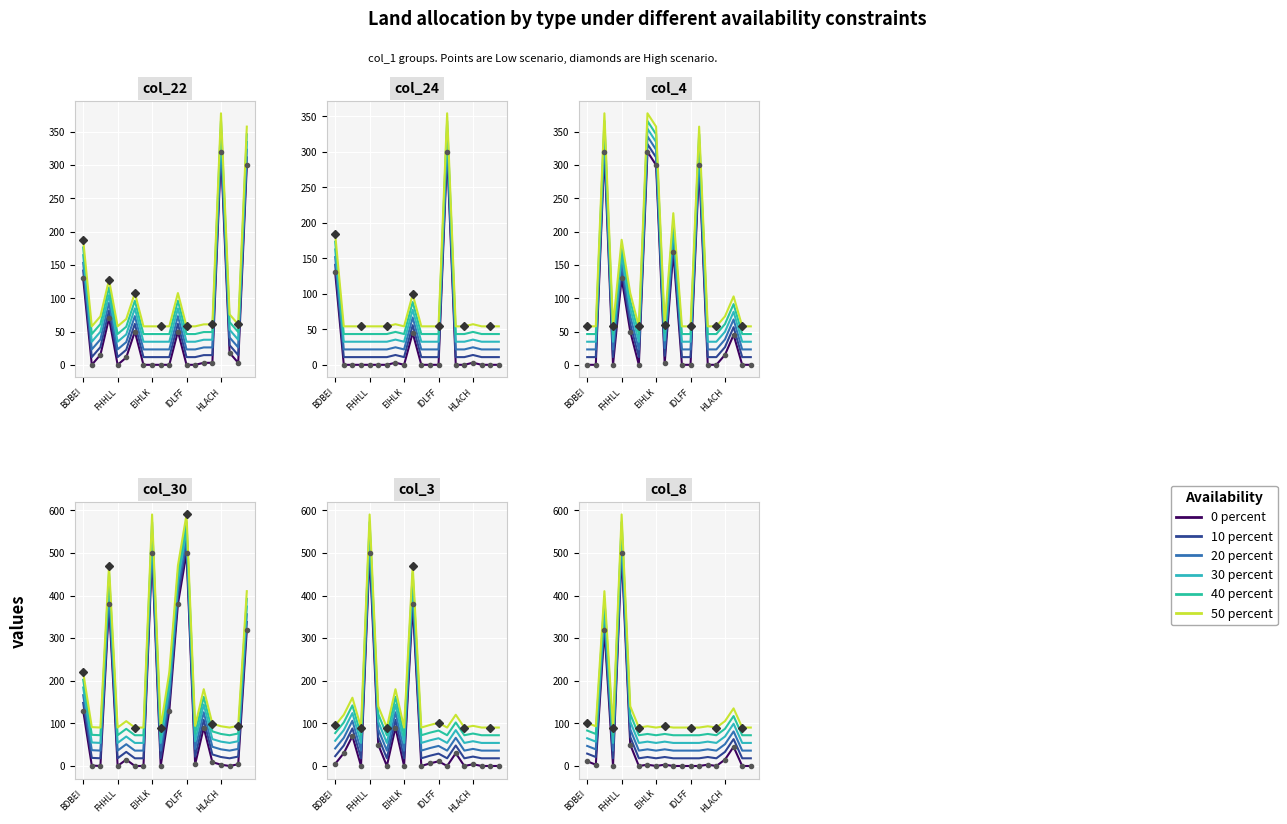

What is the approximate value of Series 3 at 7?

57.1